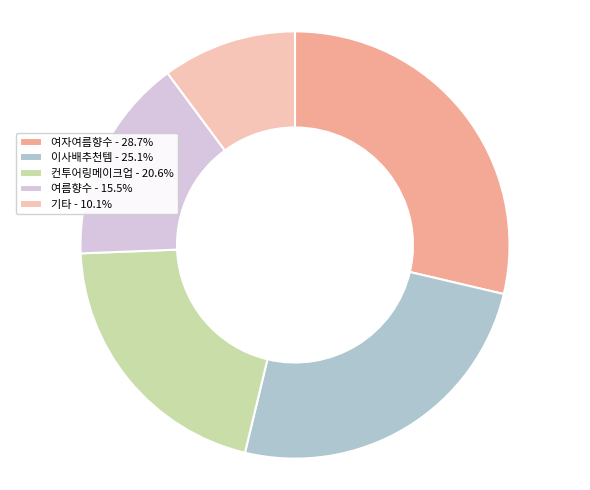

Is there any slice that represents more than half of the pie?

No